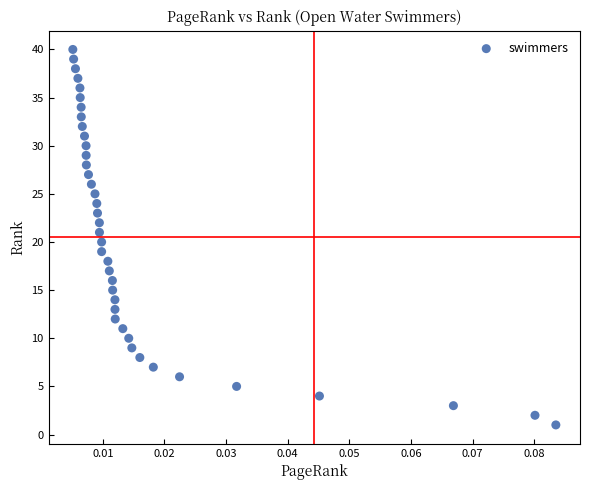

What is the range of Y values (max minus min)?

39